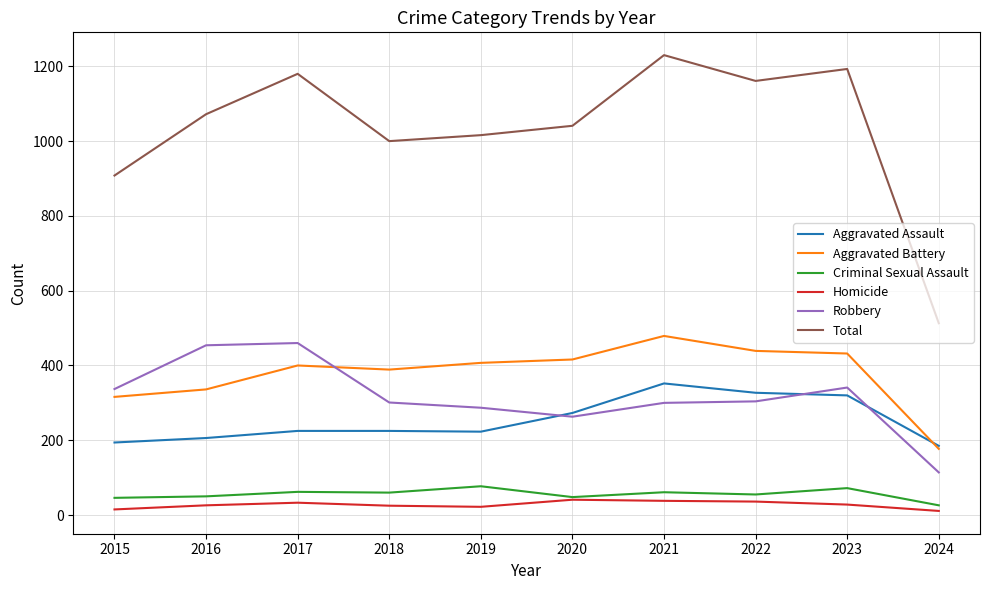

Between 2021 and 2024, which series saw the biggest shift?

Total